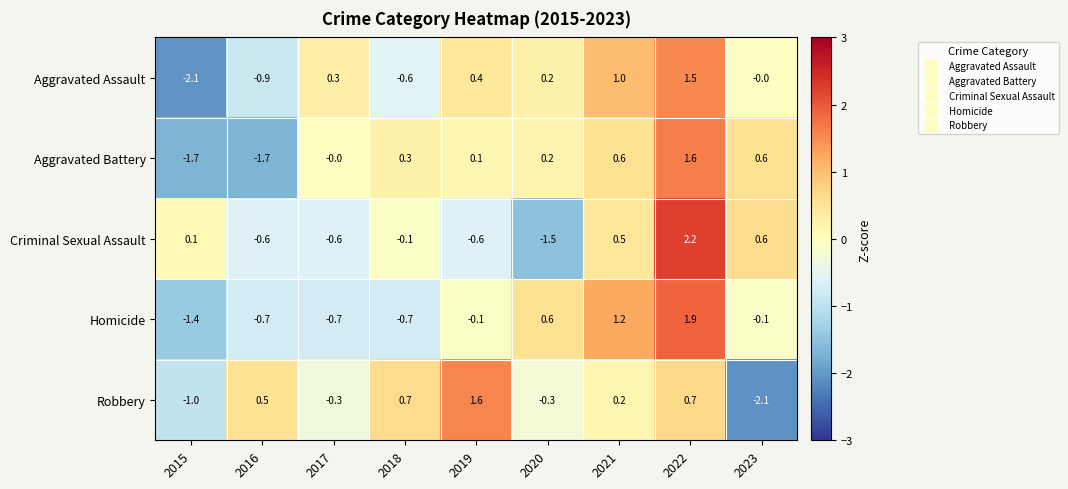

The Robbery series shows -0.5 at 2015. True or false?

False